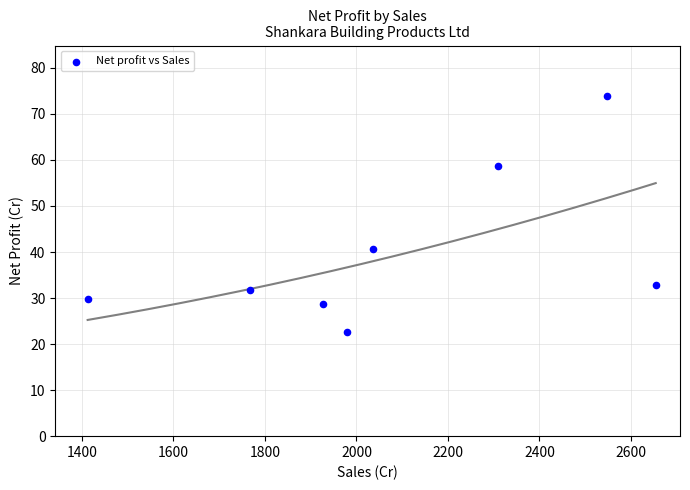

What is the average X value?

2079.2